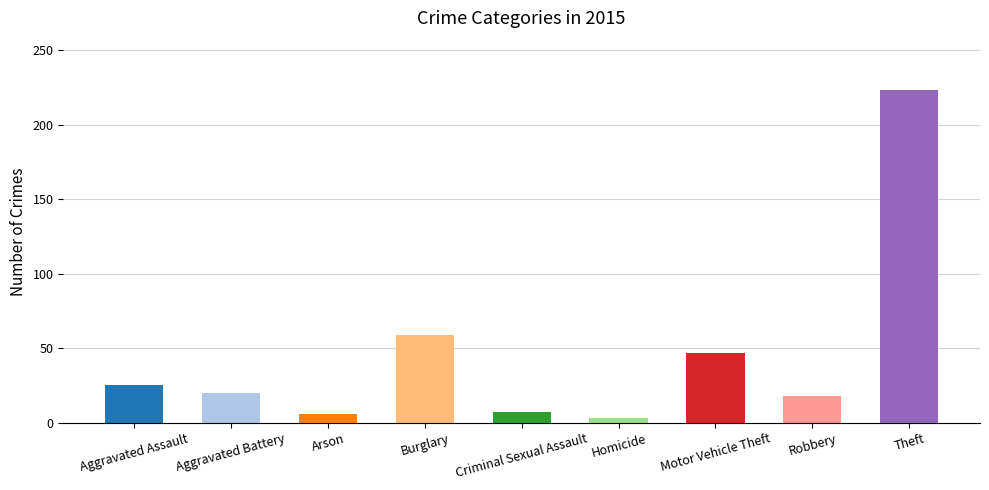

How many bars are there in total?

9